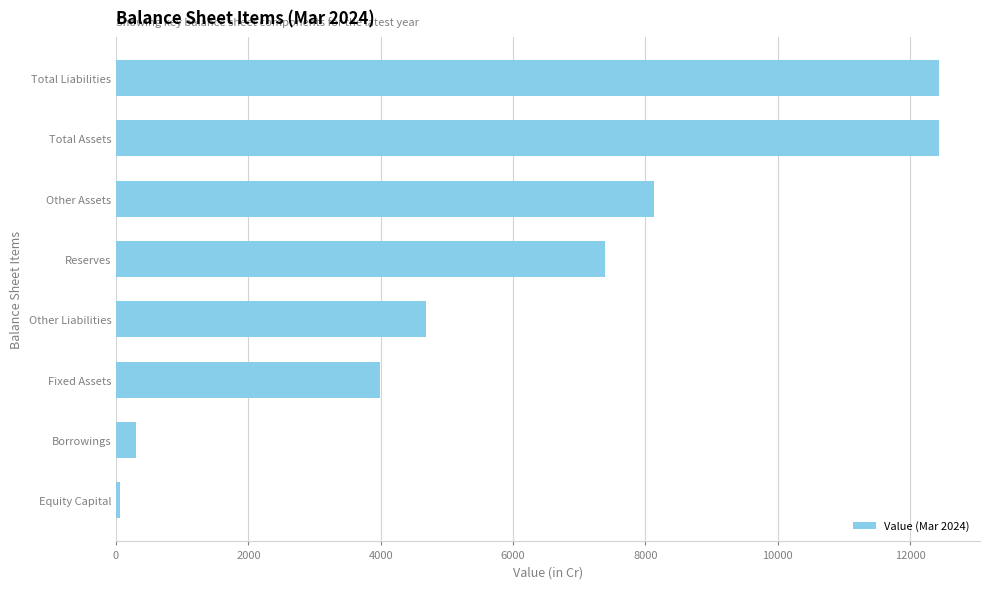

Does the chart contain any negative values?

No